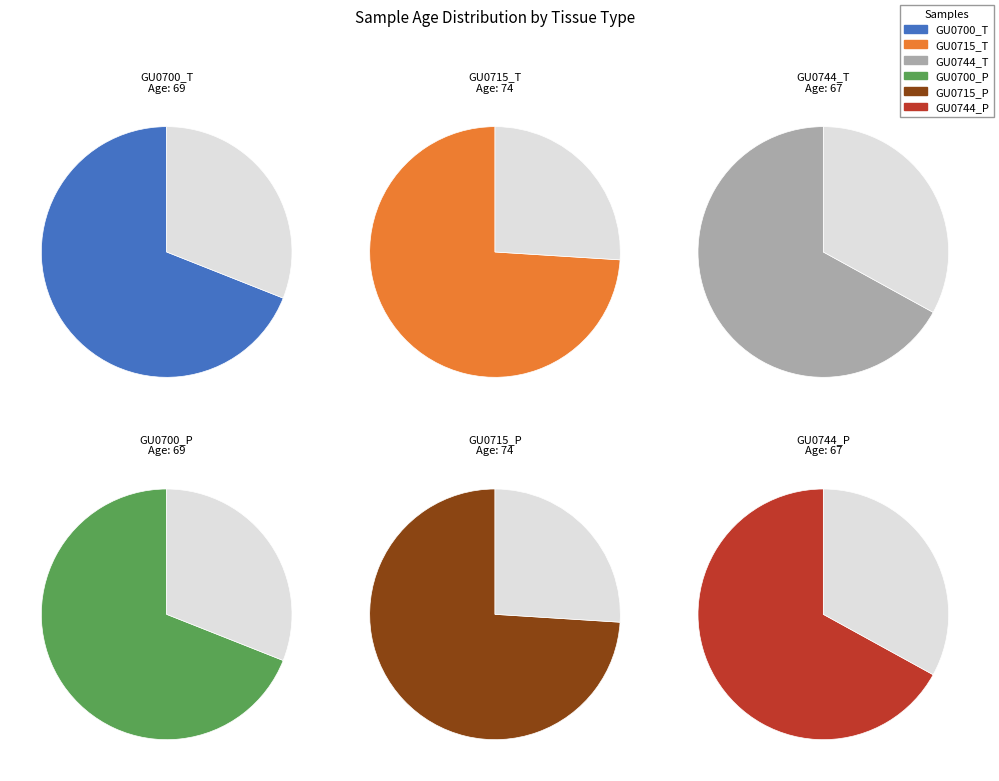

Combined, what portion of the pie is GU0715 and GU0744?

67.1%